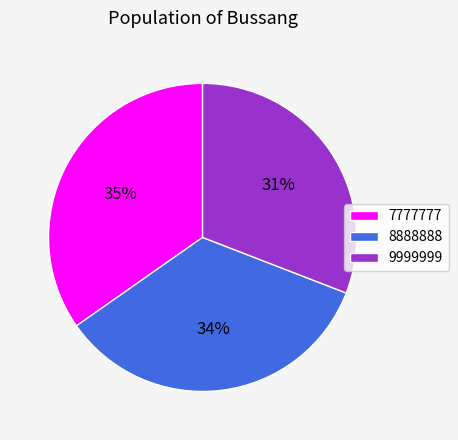

True or false: 9999999 accounts for 31% of the total.

True